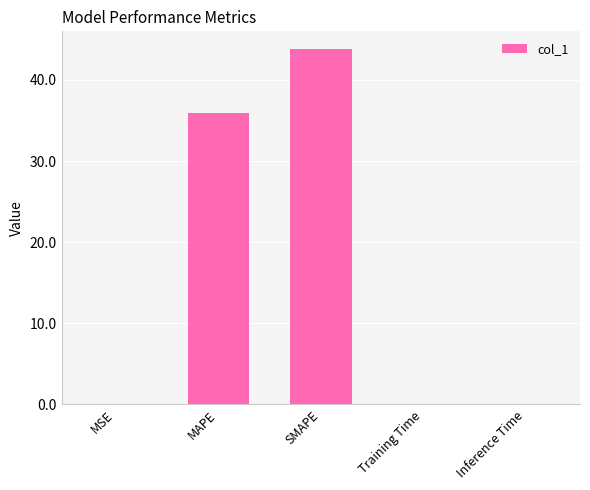

Which has a higher value, Training Time or MAPE?

MAPE